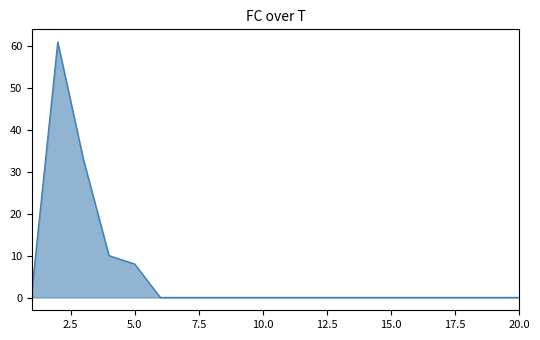

What is the difference between the maximum and minimum values?

61